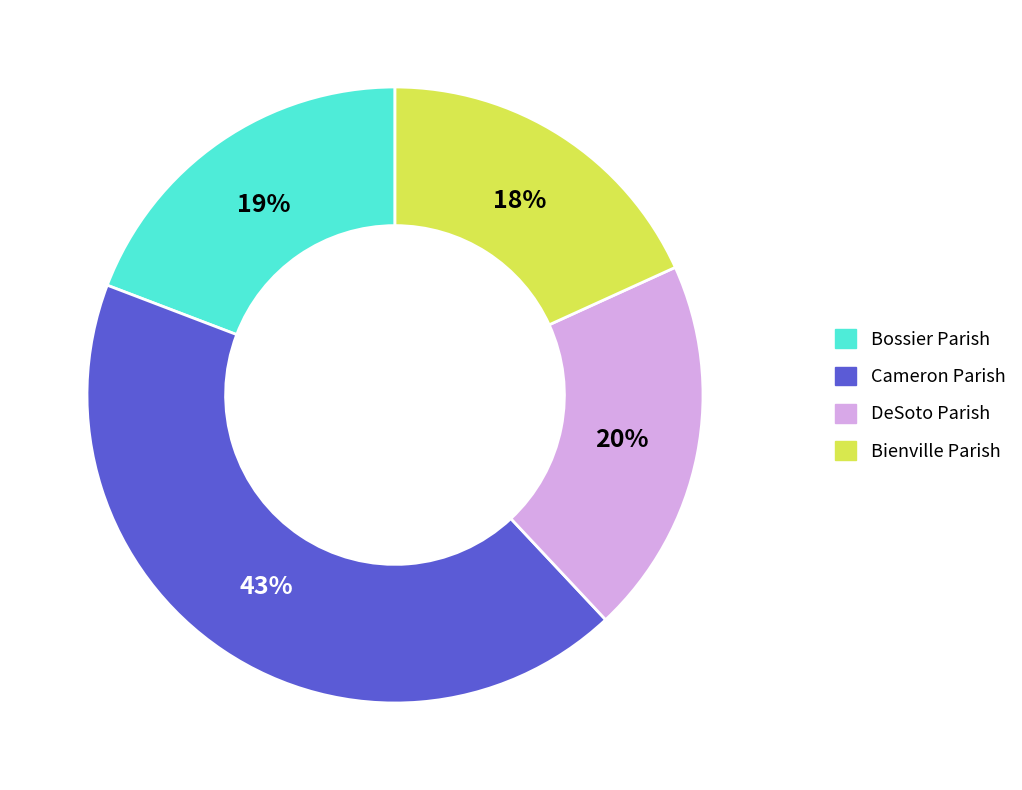

Combined, do Cameron Parish and DeSoto Parish account for over 50%?

Yes